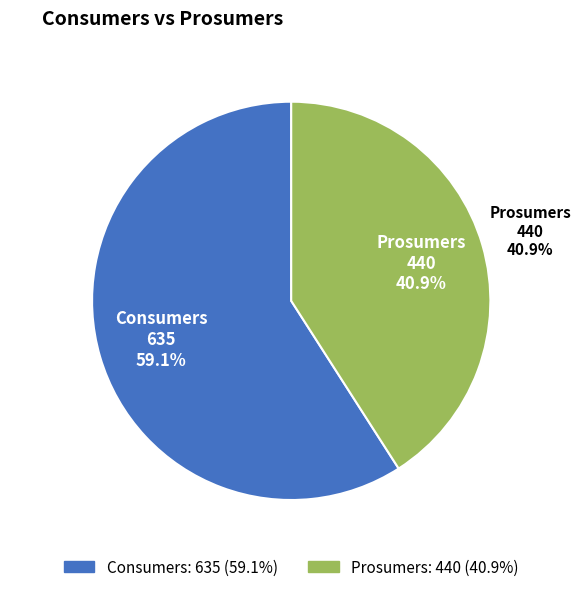

Rank the categories by value from highest to lowest.

Consumers, Prosumers